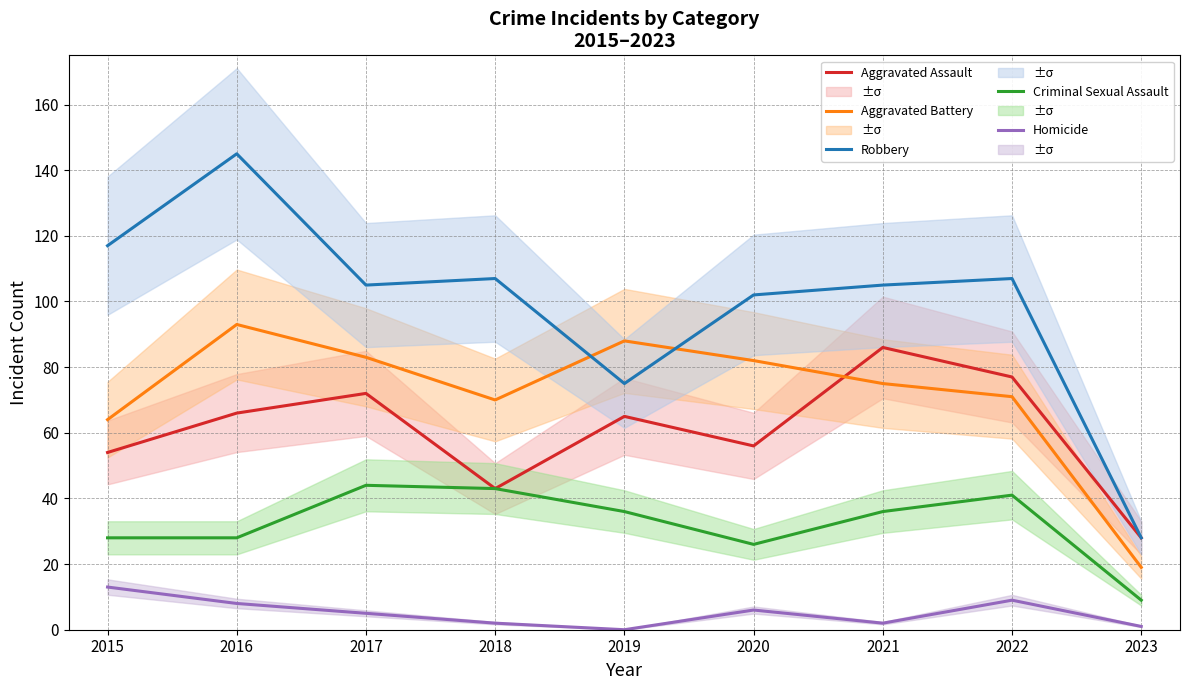

What is the highest value of the Criminal Sexual Assault series?

44